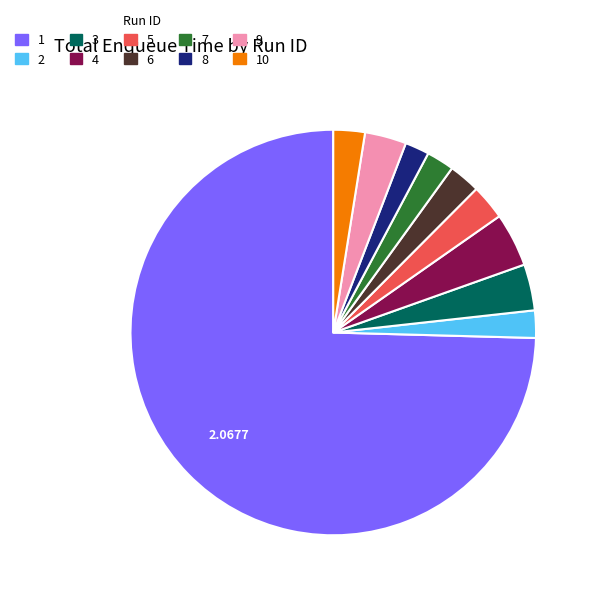

Does any single category account for the majority?

Yes